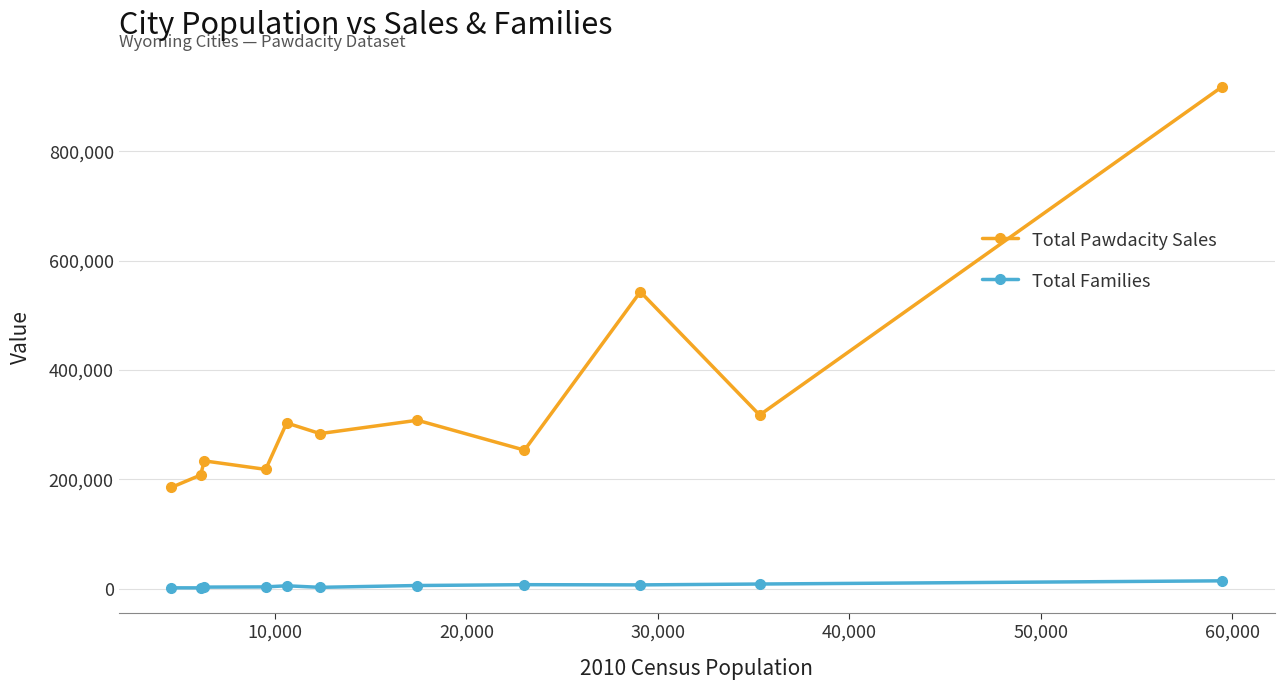

What is the highest value of the Total Pawdacity Sales series?

917892.0